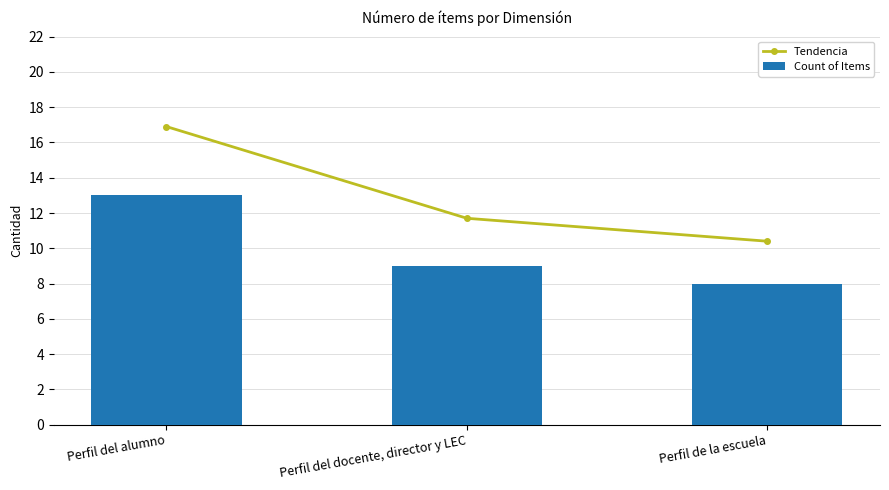

What is the difference between the second highest and minimum values in the Tendencia series?

1.3